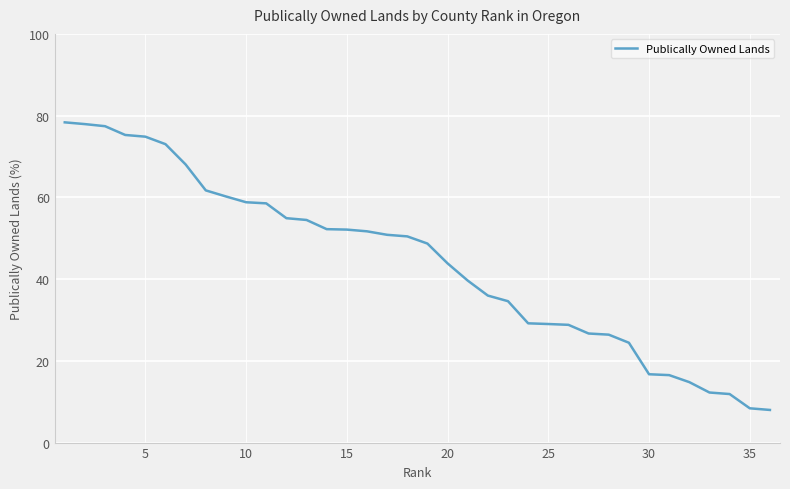

What is the maximum value shown in the chart?

78.4